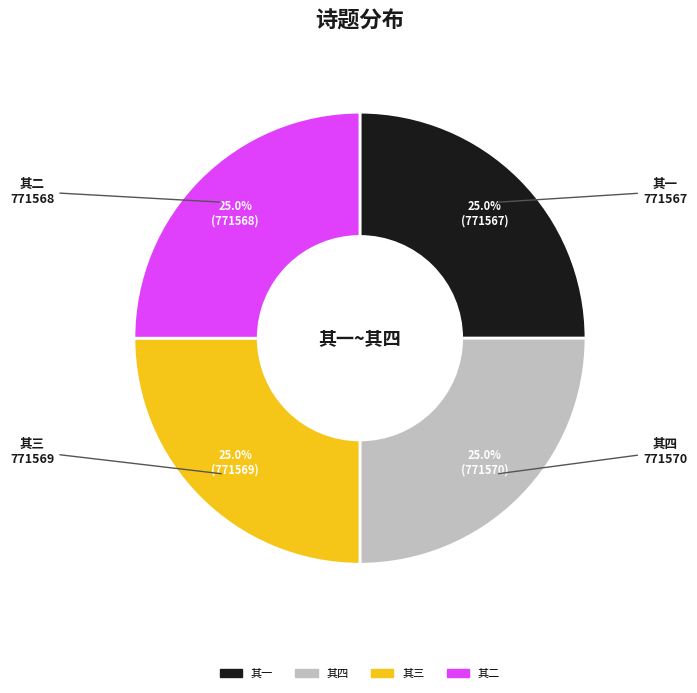

Is there a majority slice in this chart?

No